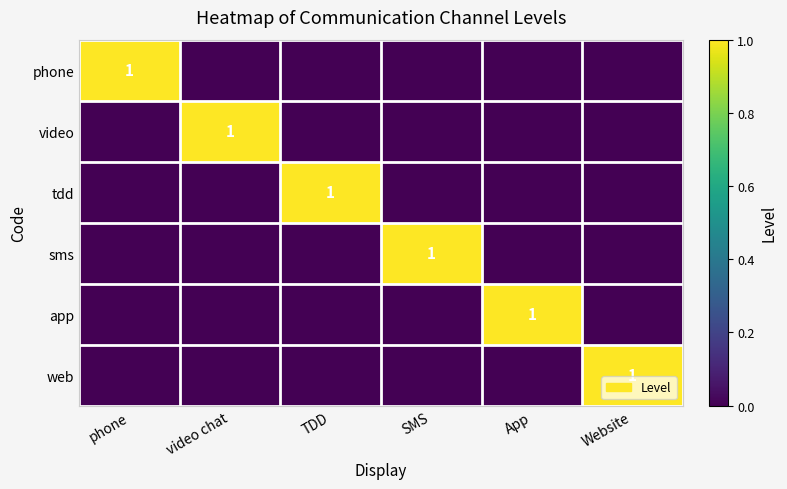

The web series shows 1 at Website. True or false?

True